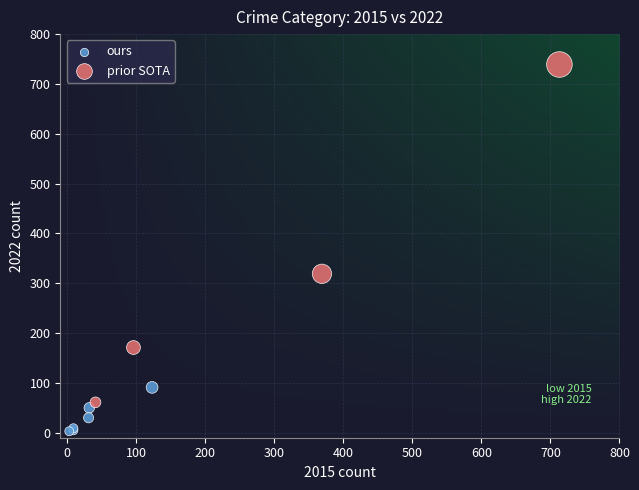

Which series has the largest Y range (max minus min)?

prior SOTA